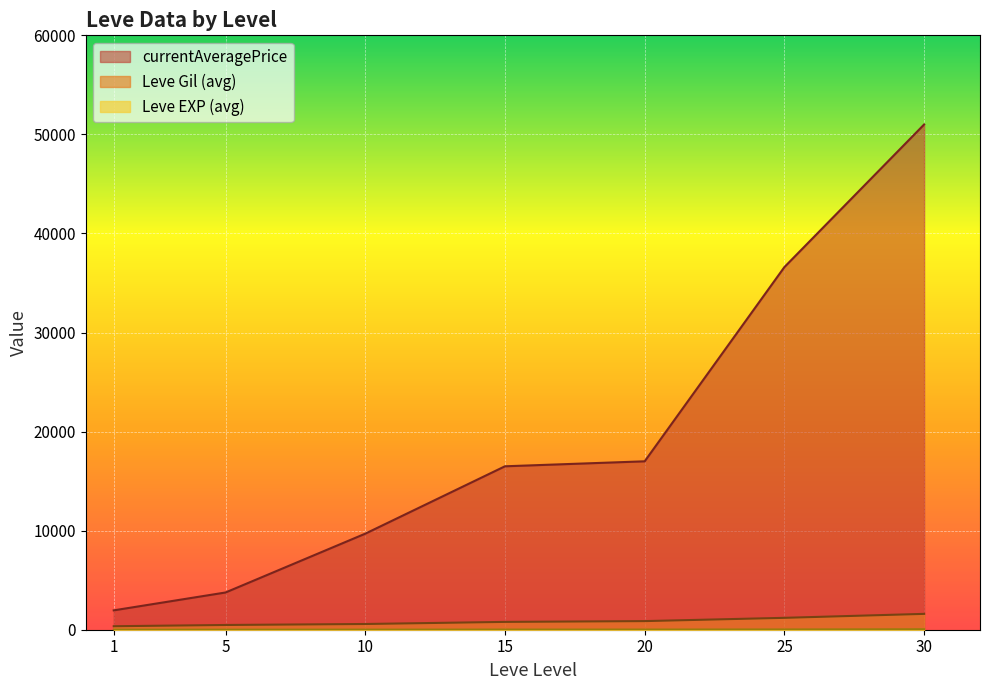

What are all the series names shown in the legend?

Leve EXP, Leve Gil, currentAveragePrice